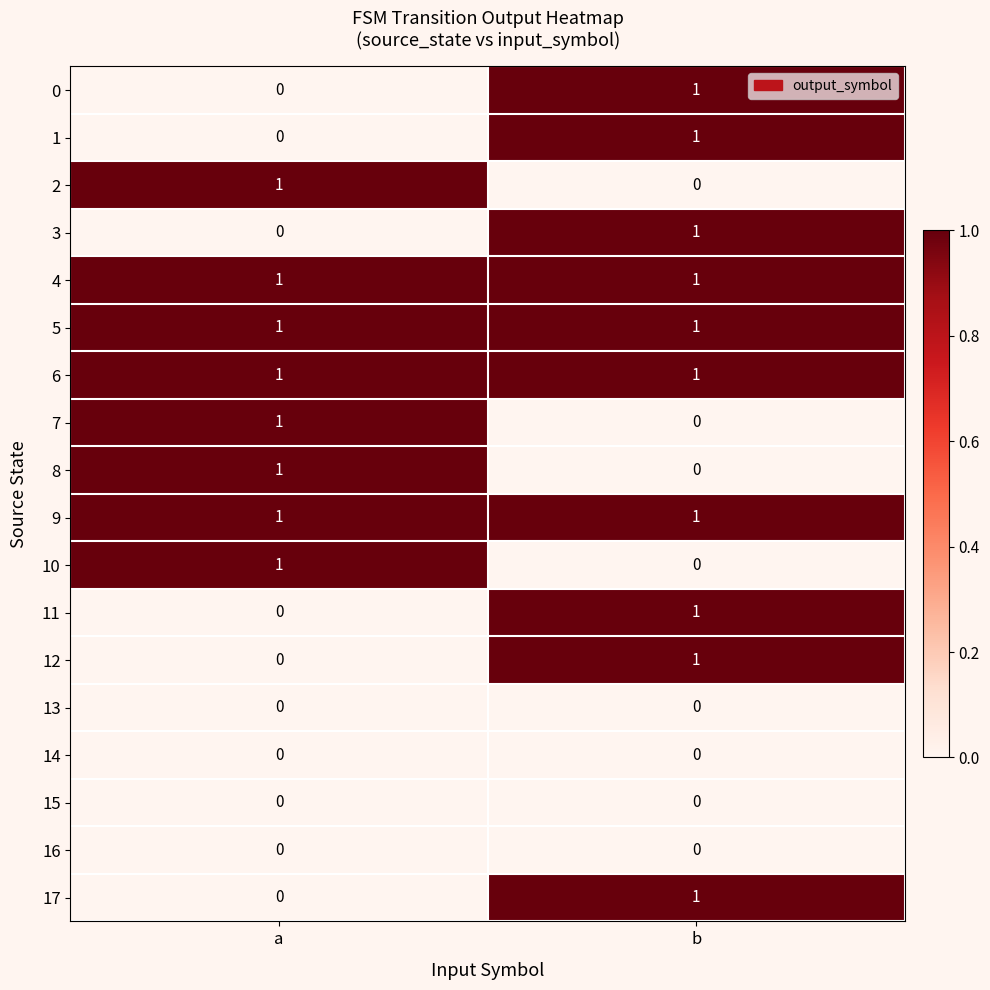

True or false: 1 has a value of 2 at b.

False